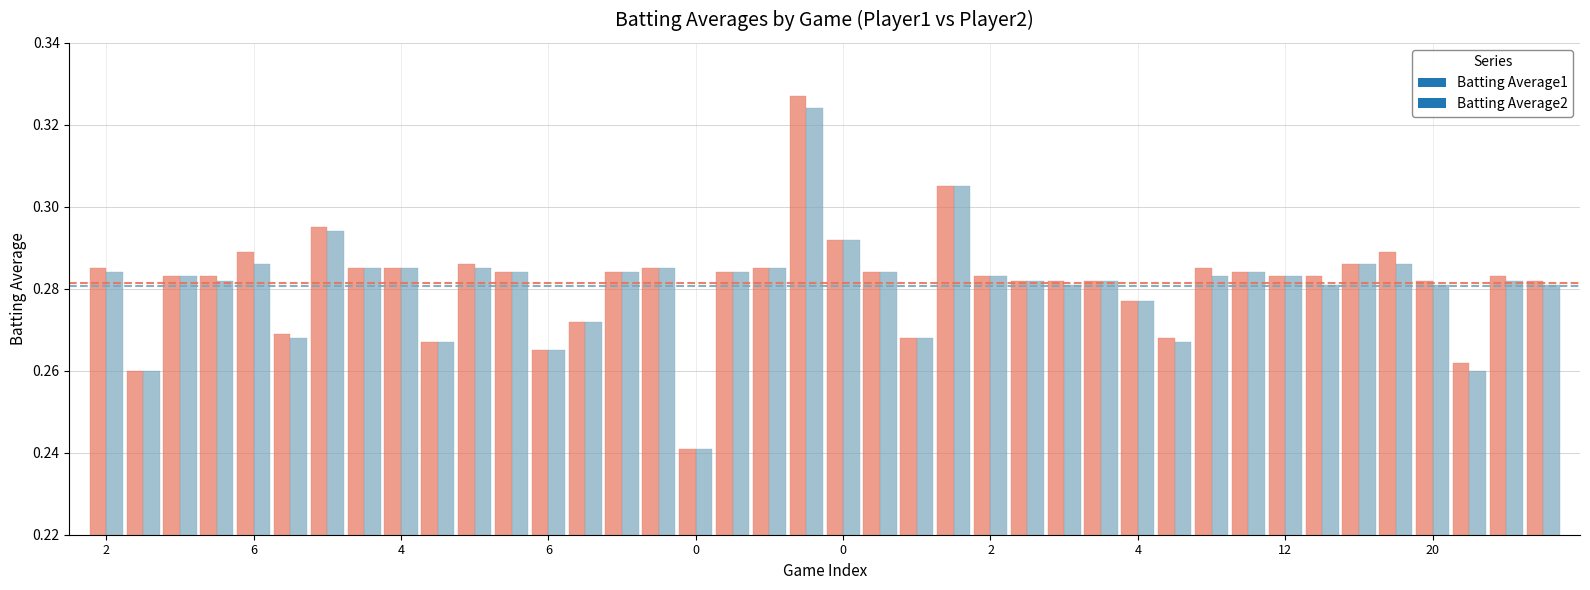

What is the average value of the Batting Average1 series?

0.3